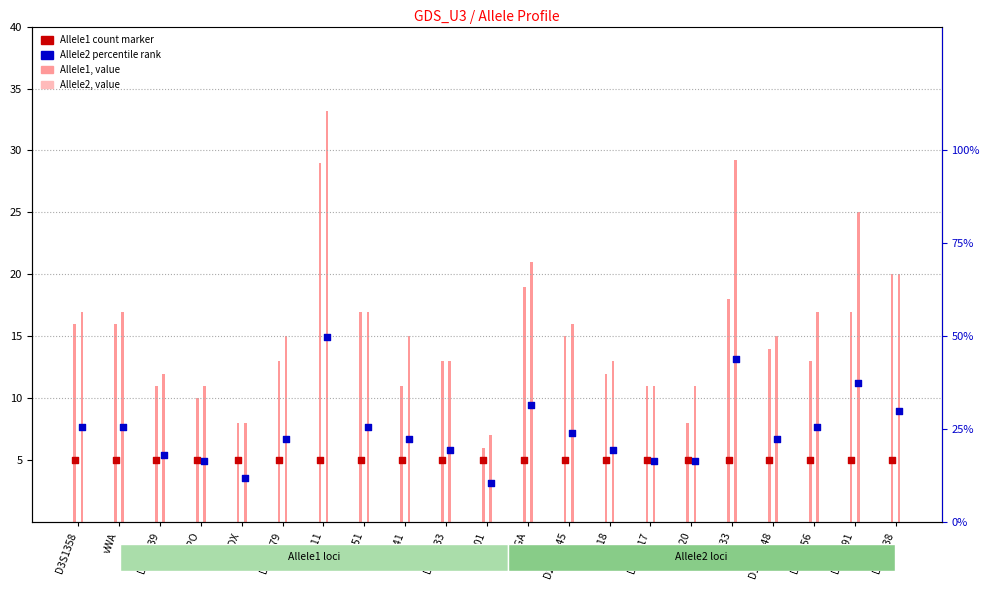

At which category is the sum across all series the highest?

D21S11